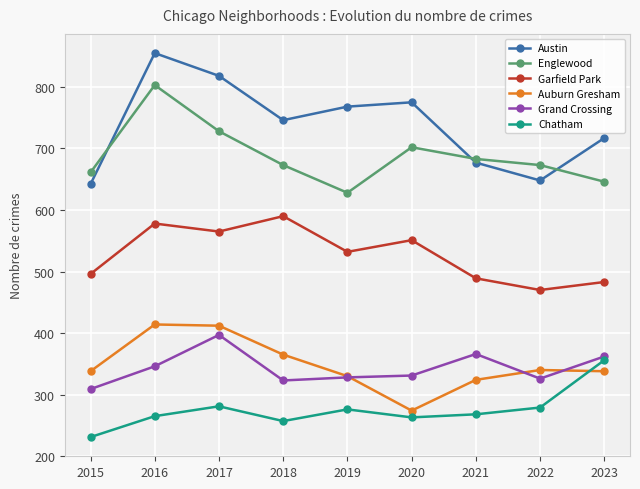

True or false: Englewood has a value of 314 at 2020.

False